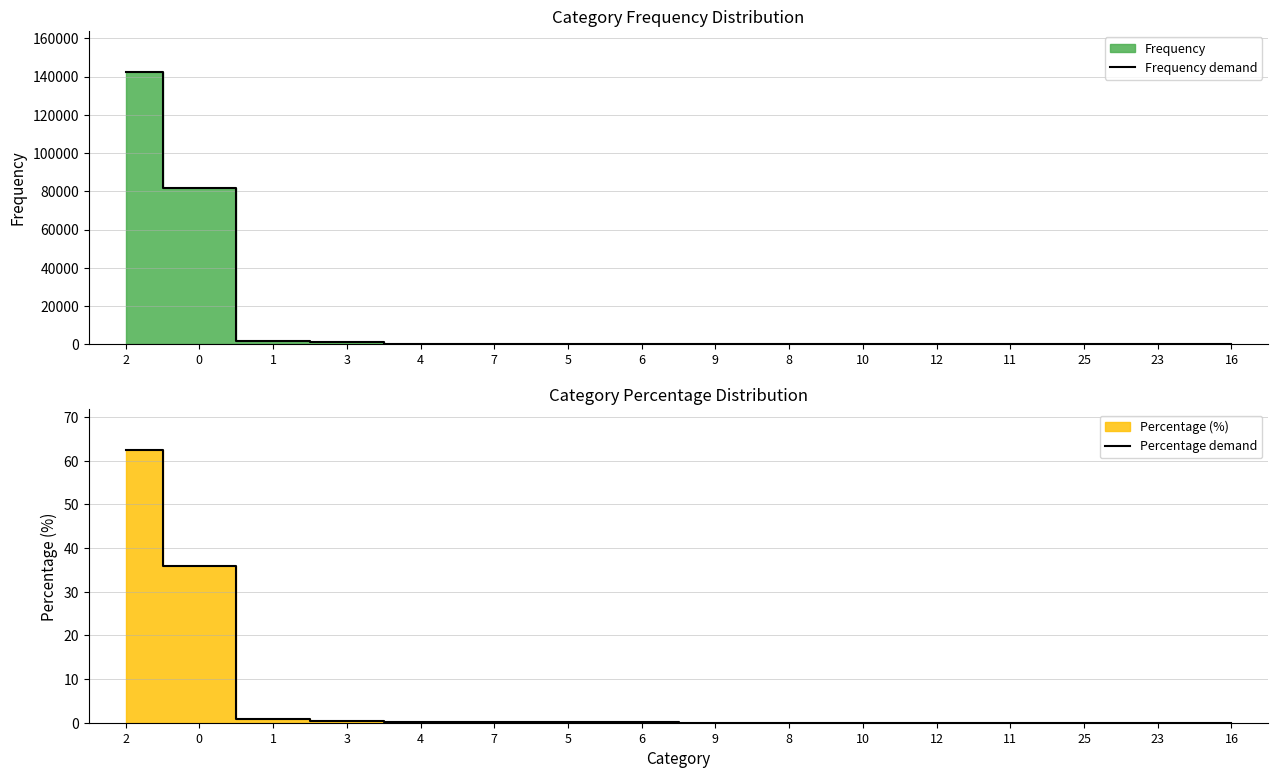

True or false: Percentage demand and Frequency demand intersect in this chart.

False